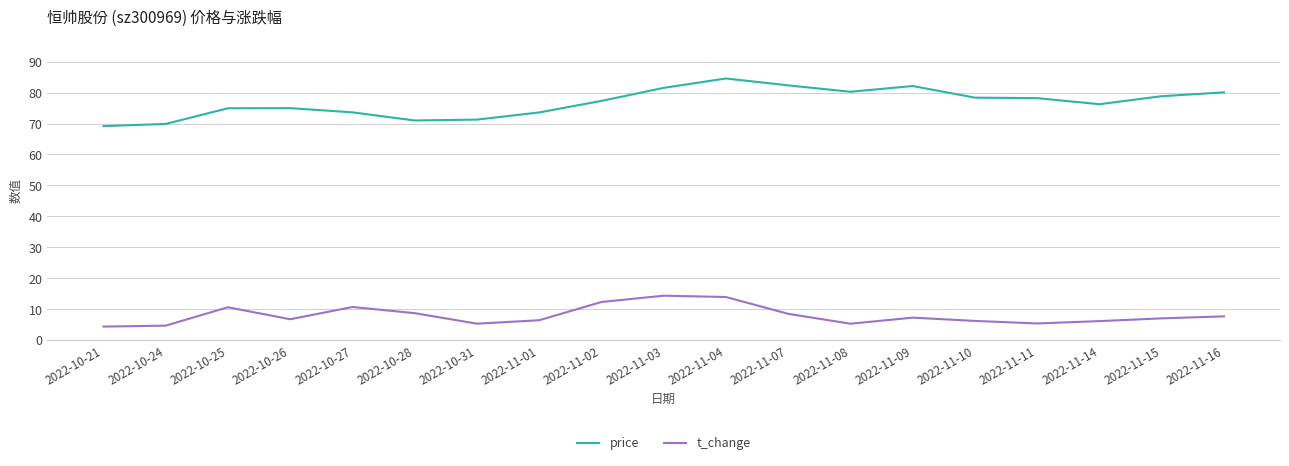

What is the minimum value for price?

69.2